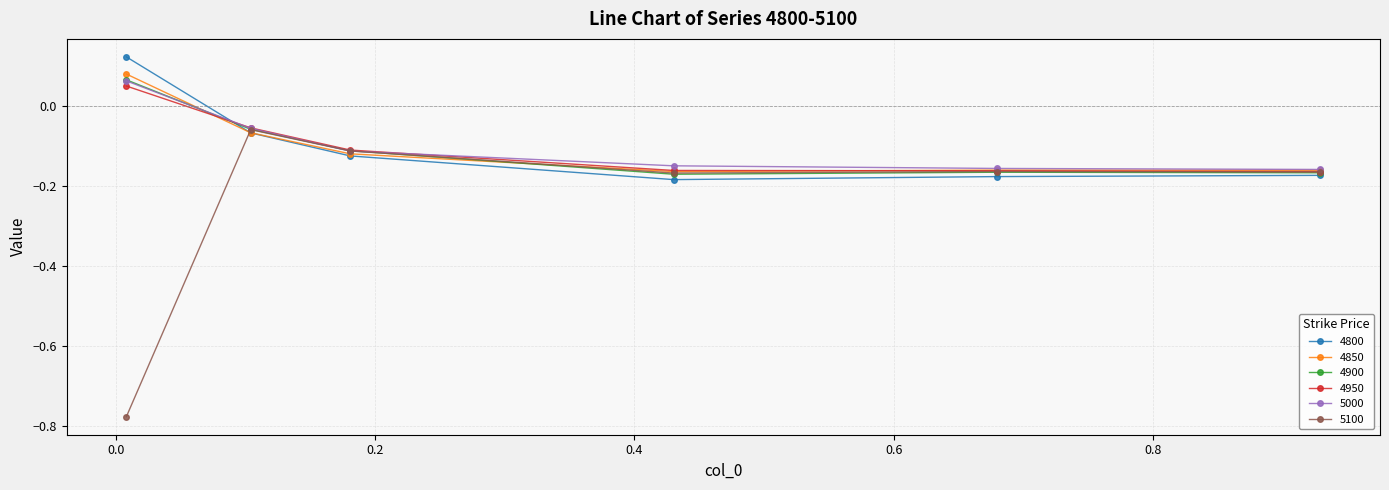

How many interior local valleys does the 4800 series have?

1